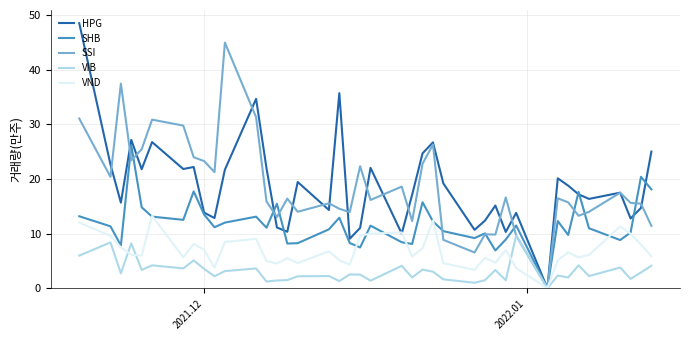

Which series has the largest range (max minus min)?

HPG